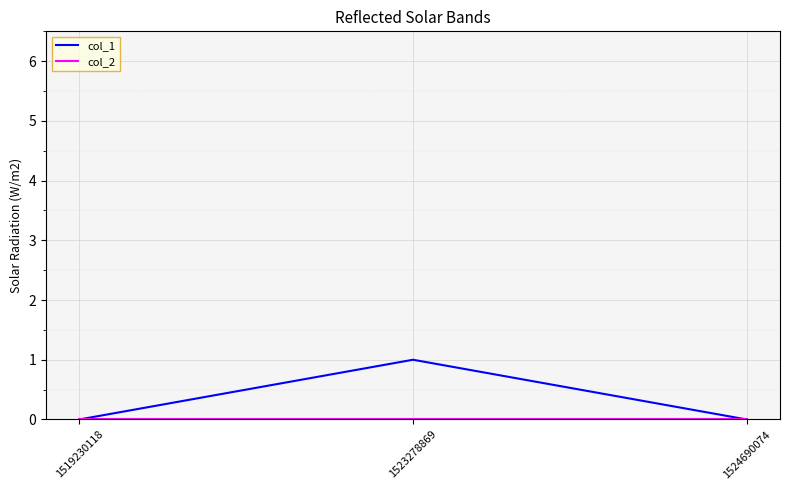

Does the chart have visible grid lines?

Yes